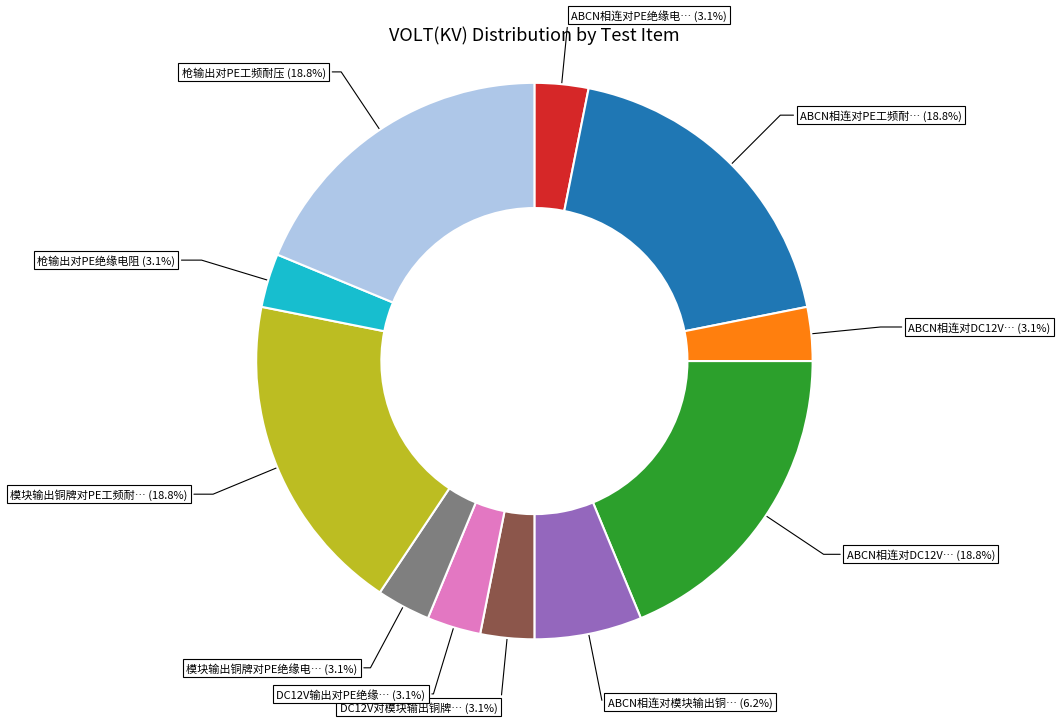

Is there any slice that represents more than half of the pie?

No